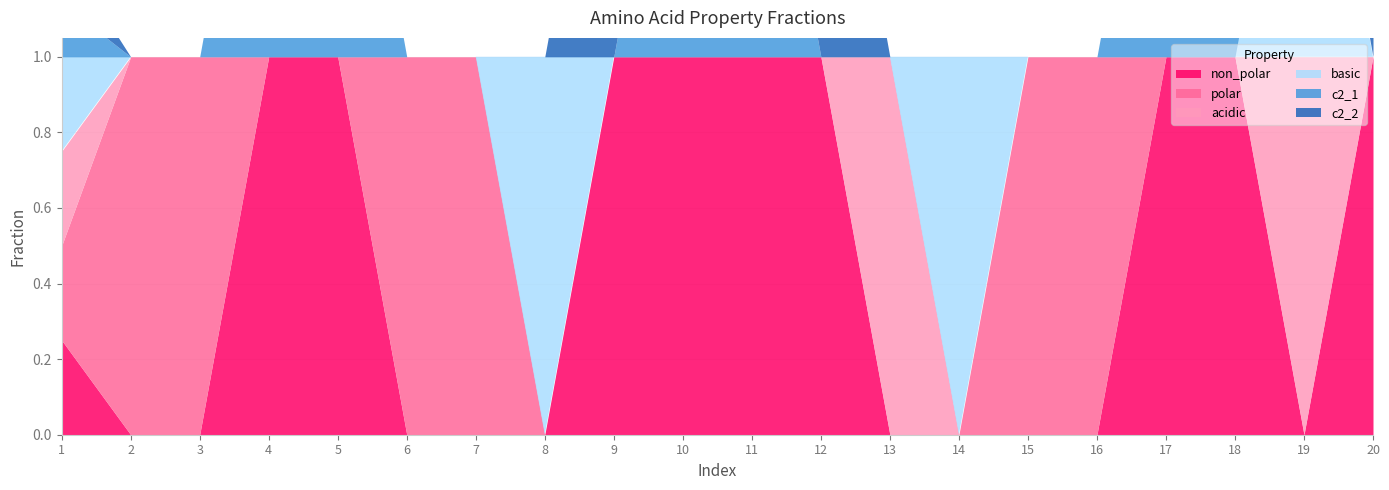

How many data points in acidic are above 0?

3